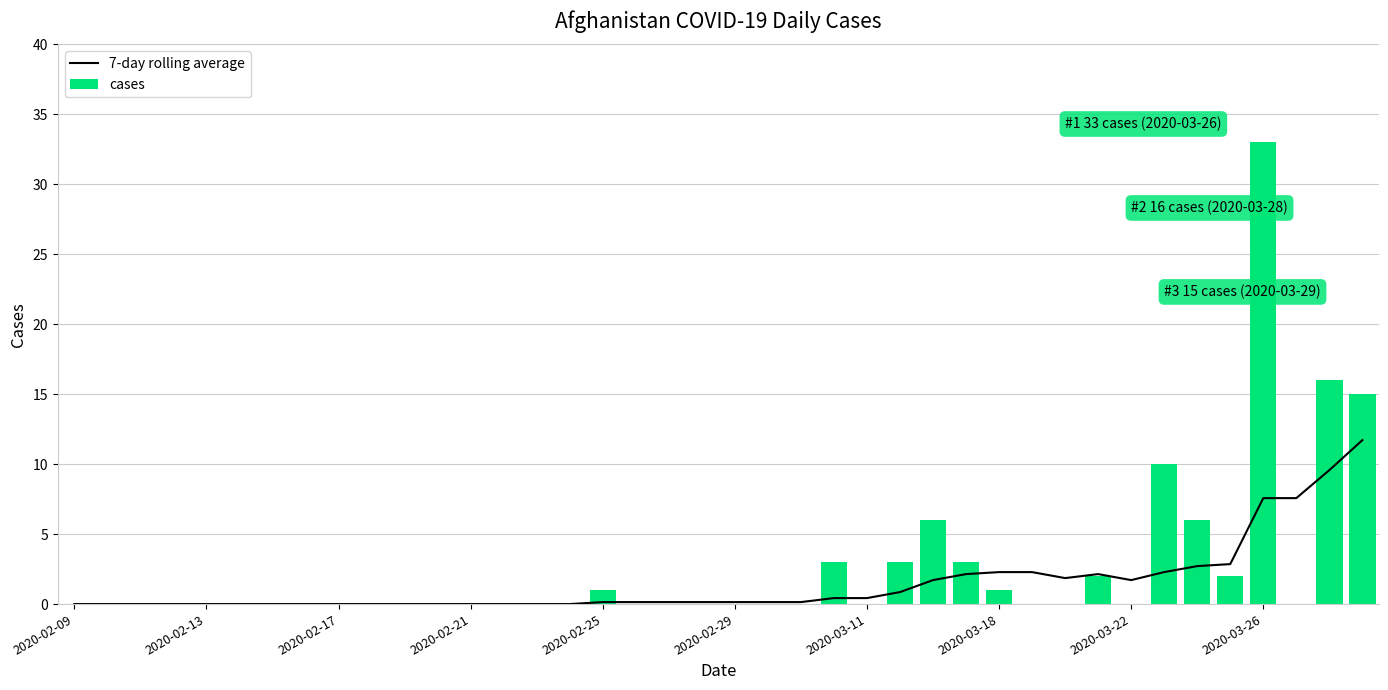

Is it true that cases equals 2.0 at 35?

True